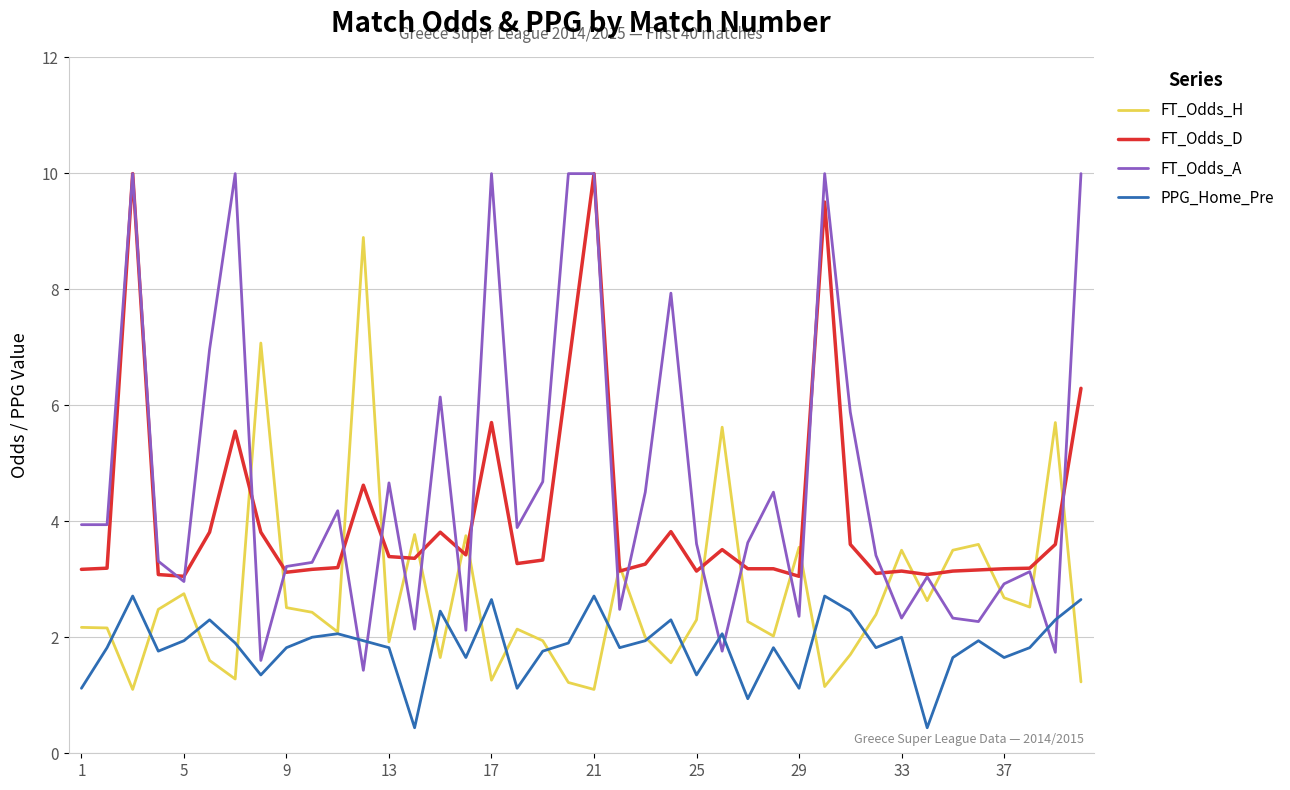

What are all the series names shown in the legend?

FT_Odds_H, FT_Odds_D, FT_Odds_A, PPG_Home_Pre